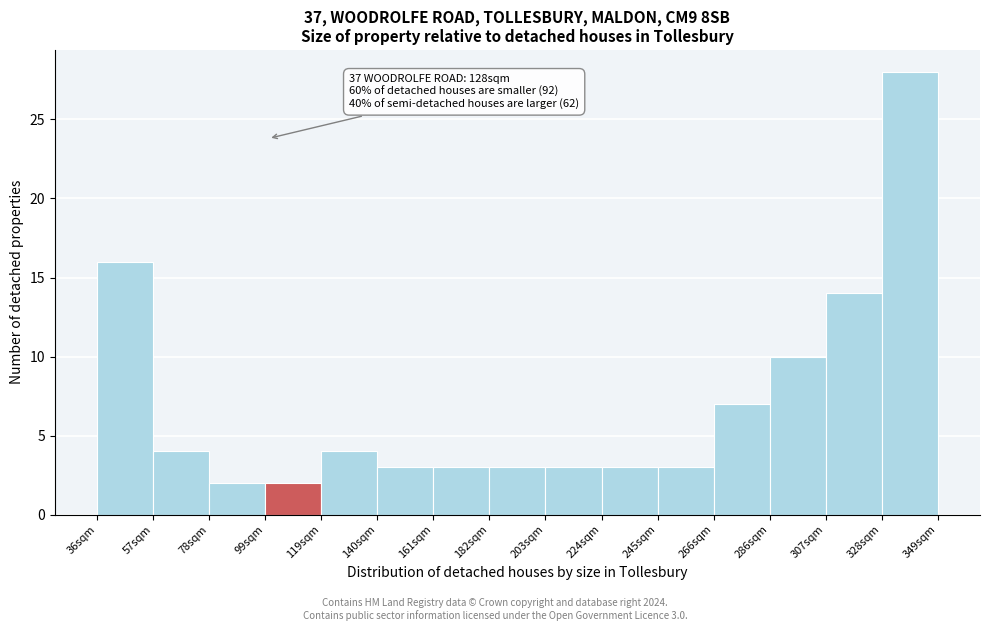

Over which range of the x-axis is the bar tallest?

330 to 350